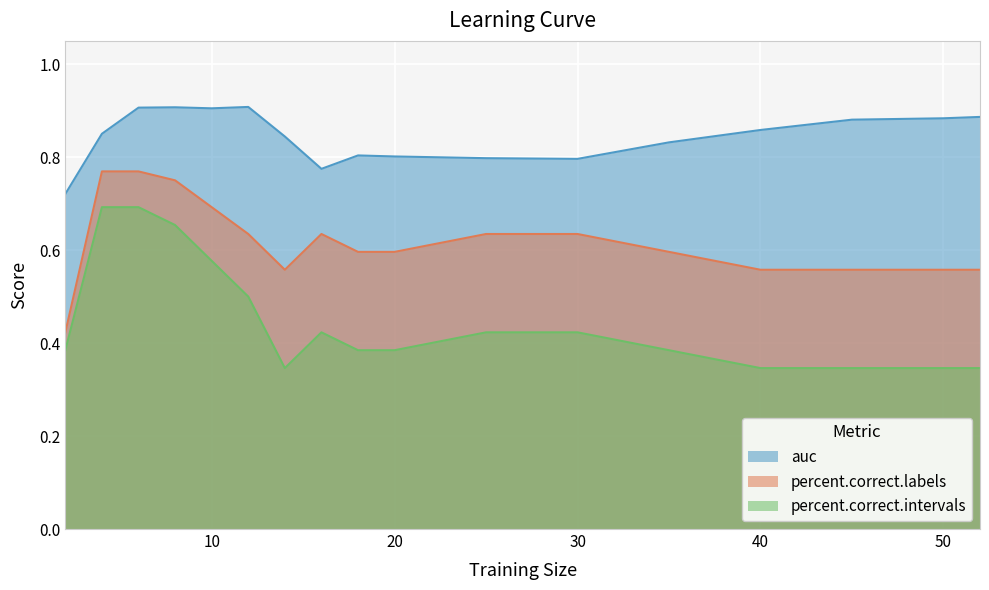

Is it true that percent.correct.intervals equals 0.6 at 52?

False